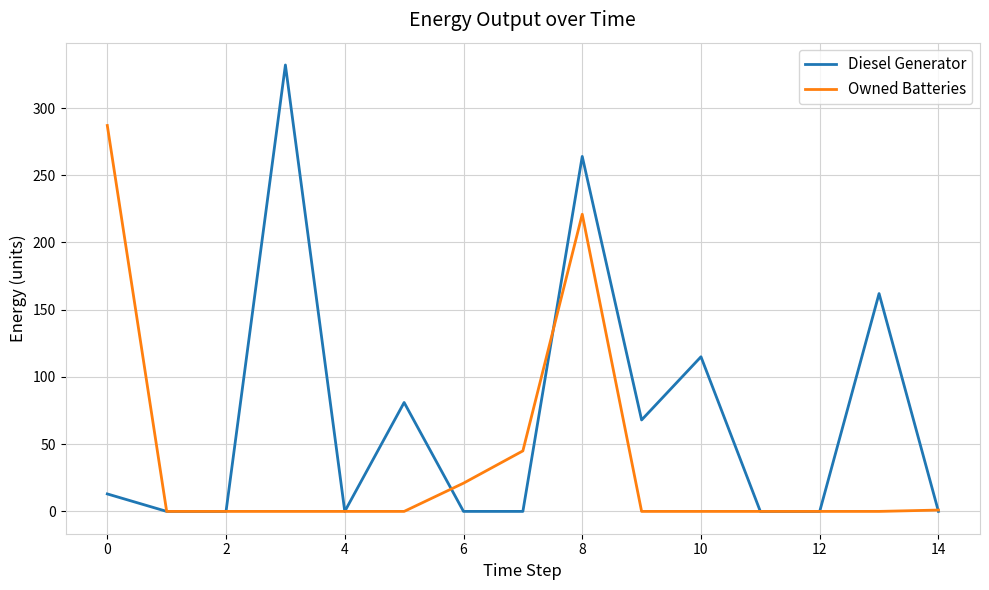

List the series in order of their overall mean, lowest first.

Owned Batteries, Diesel Generator